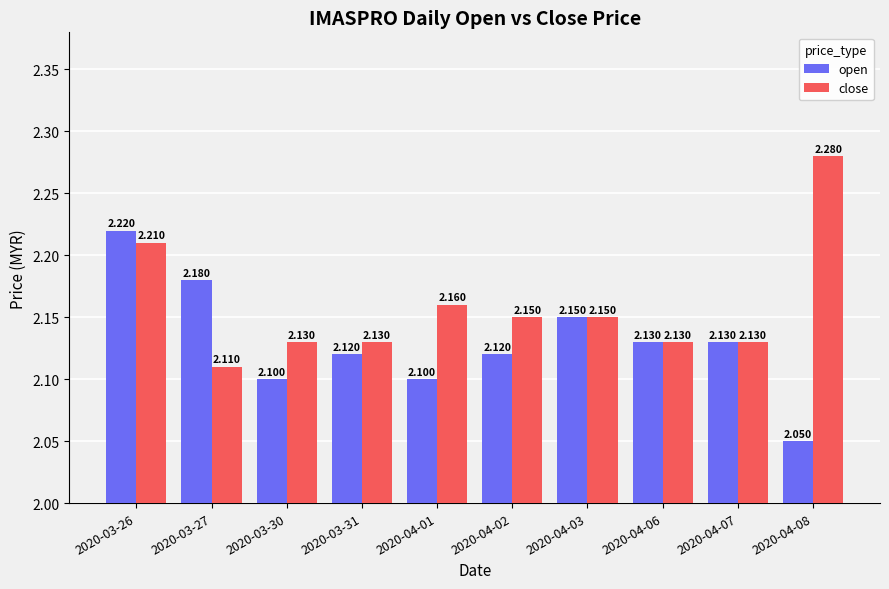

The value of close at 2020-03-26 is 2.2. True or false?

True